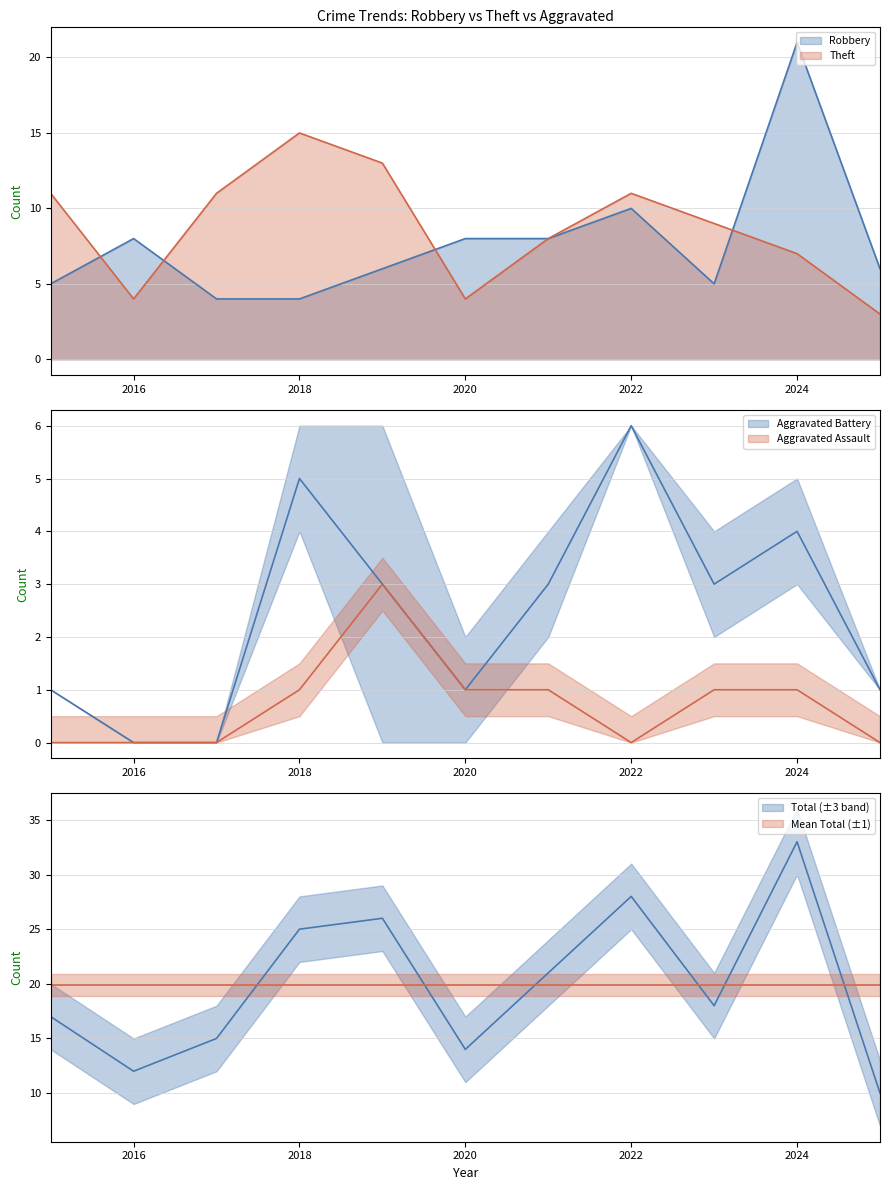

True or false: Theft has more than 0 points higher than both neighbors.

True